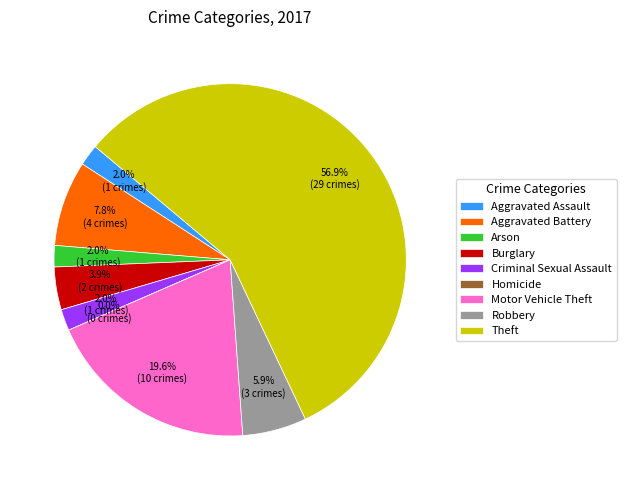

To the nearest percent, what percentage of the pie is Robbery?

6%